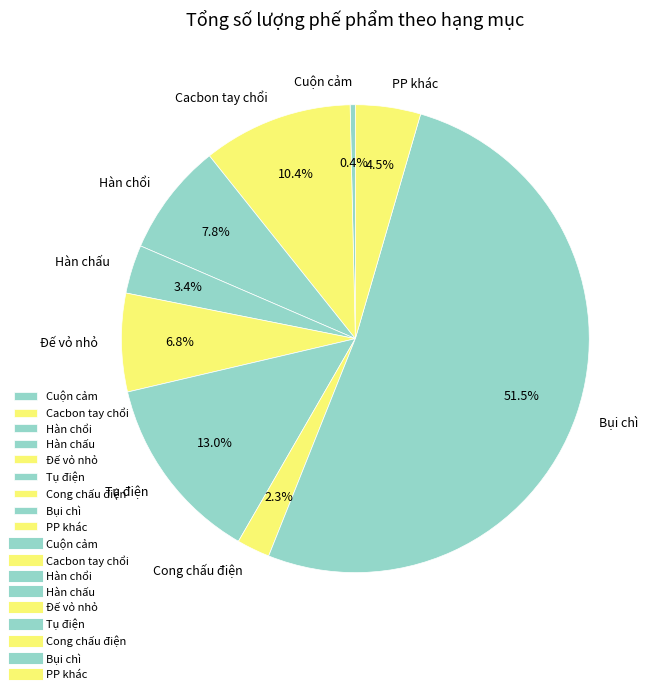

What is the majority slice?

Bụi chì